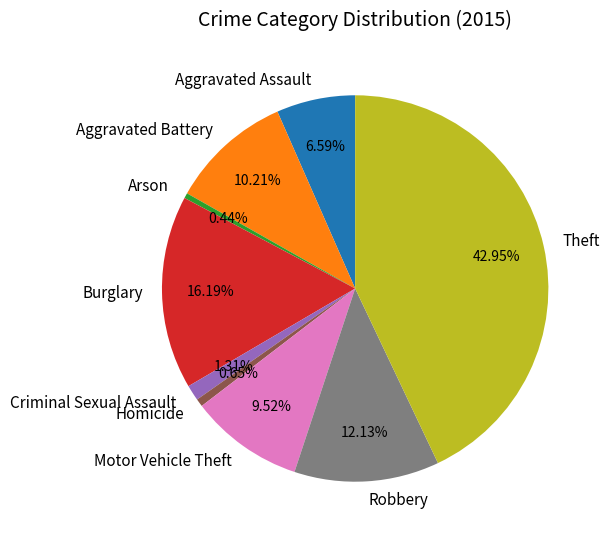

Count the number of slices in the pie.

9